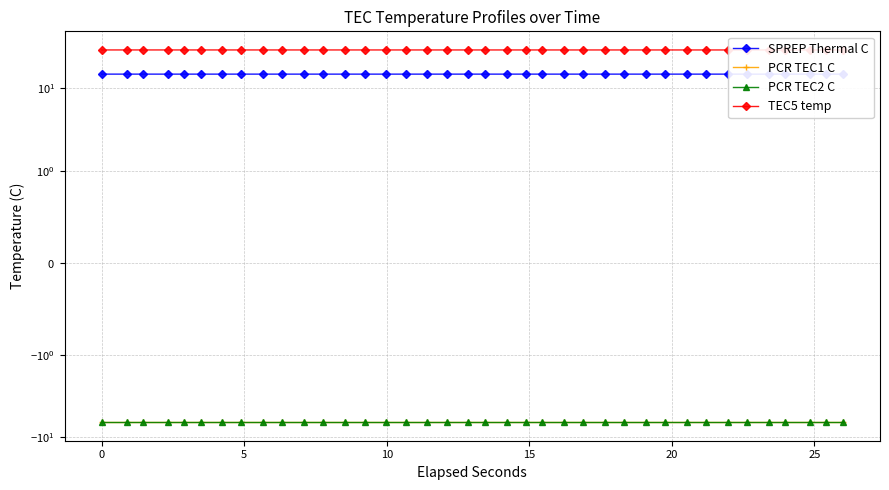

What is the average value of the TEC5 temp series?

28.9